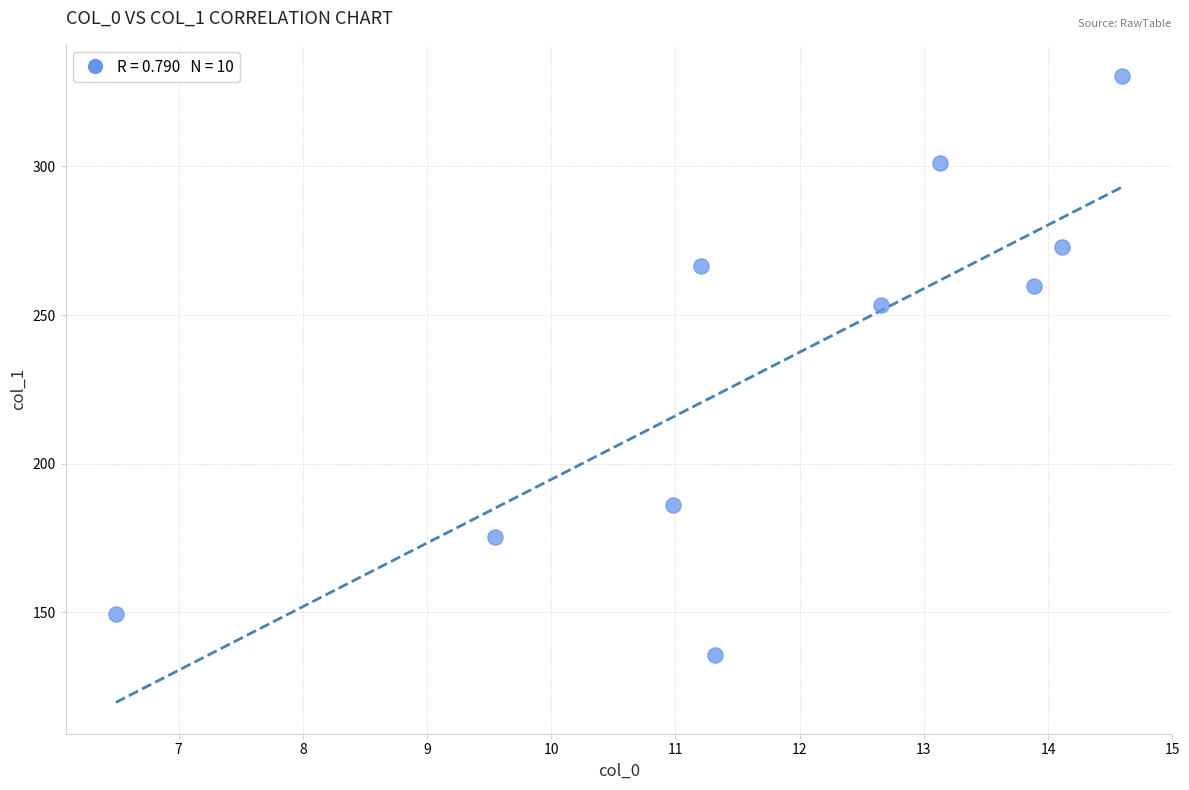

What Y value in the scatter plot is closest to 232?

253.4